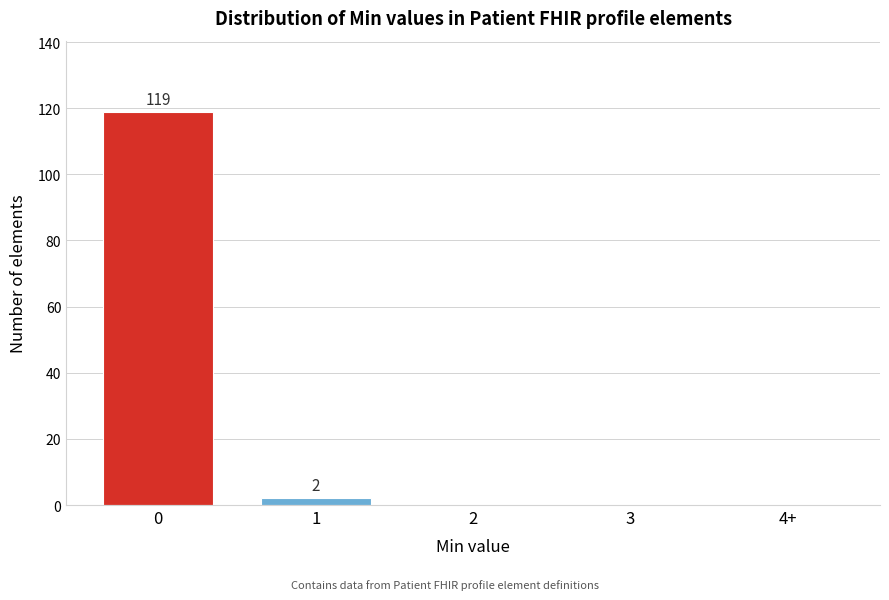

Reading right to left, extract all data points from this chart.

4+=0	3=0	2=0	1=2	0=119